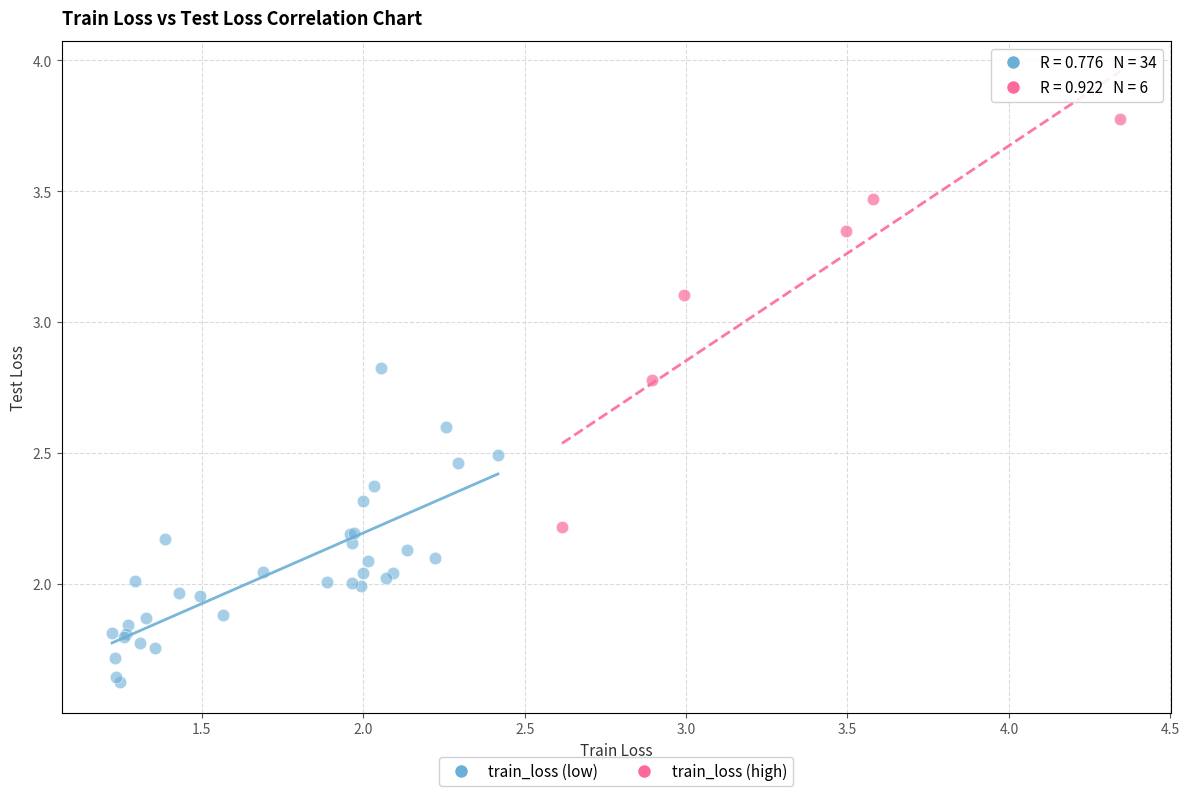

Which series contains the lowest Y value?

train_loss (low)